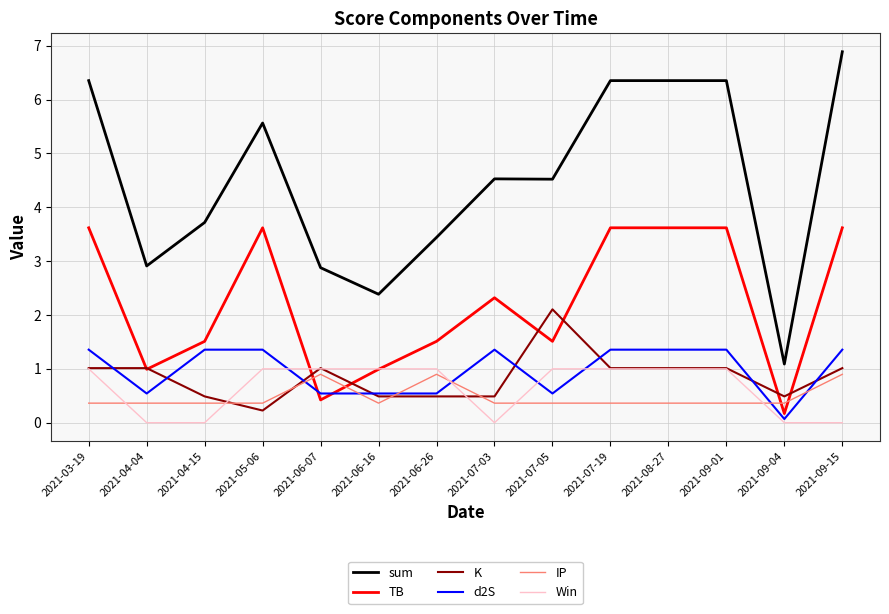

How many lines are shown in the chart?

6